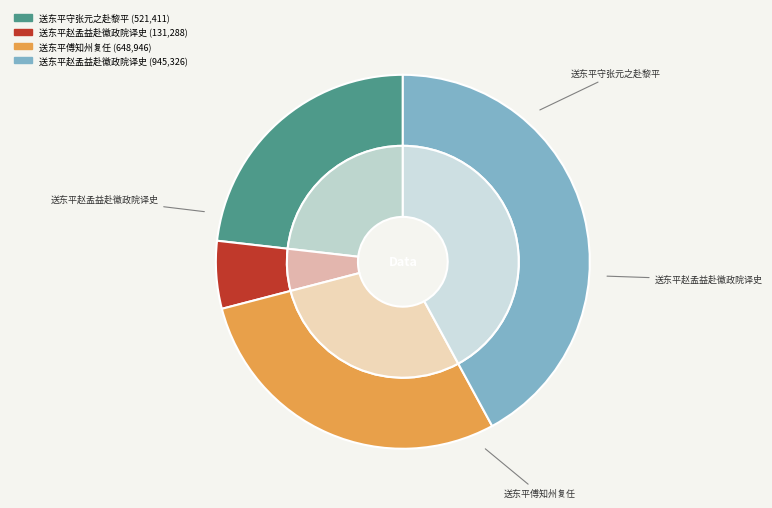

What portion of the pie excludes 送东平傅知州复任?

71.1%